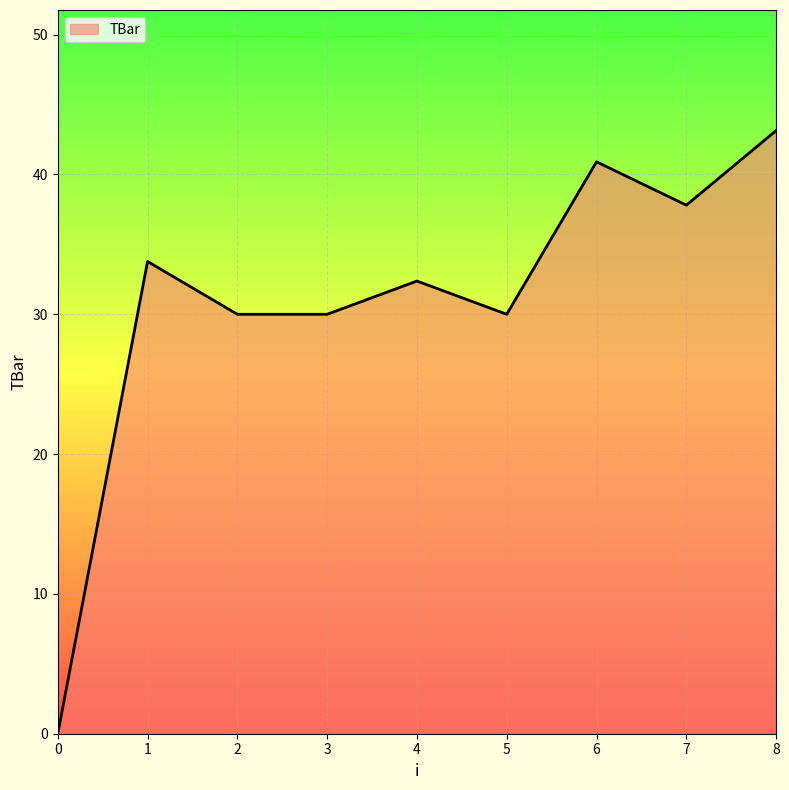

How many values exceed 32?

5